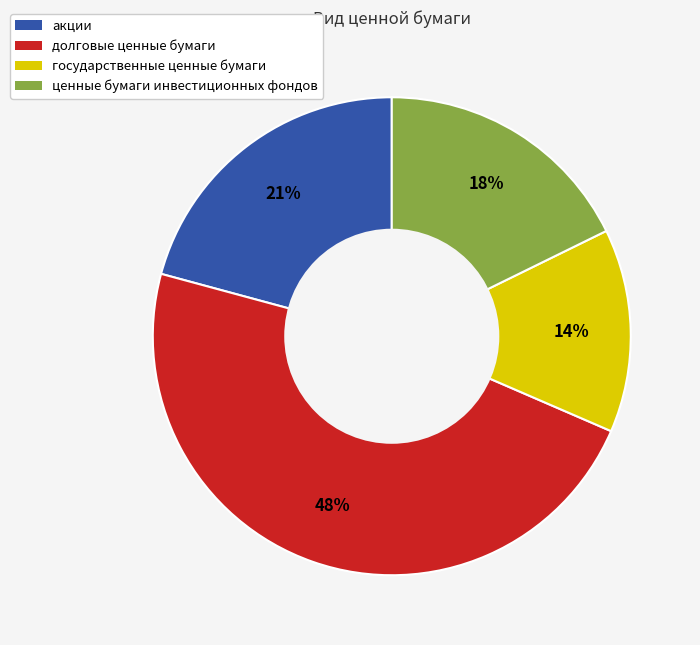

Is there any slice that represents more than half of the pie?

No